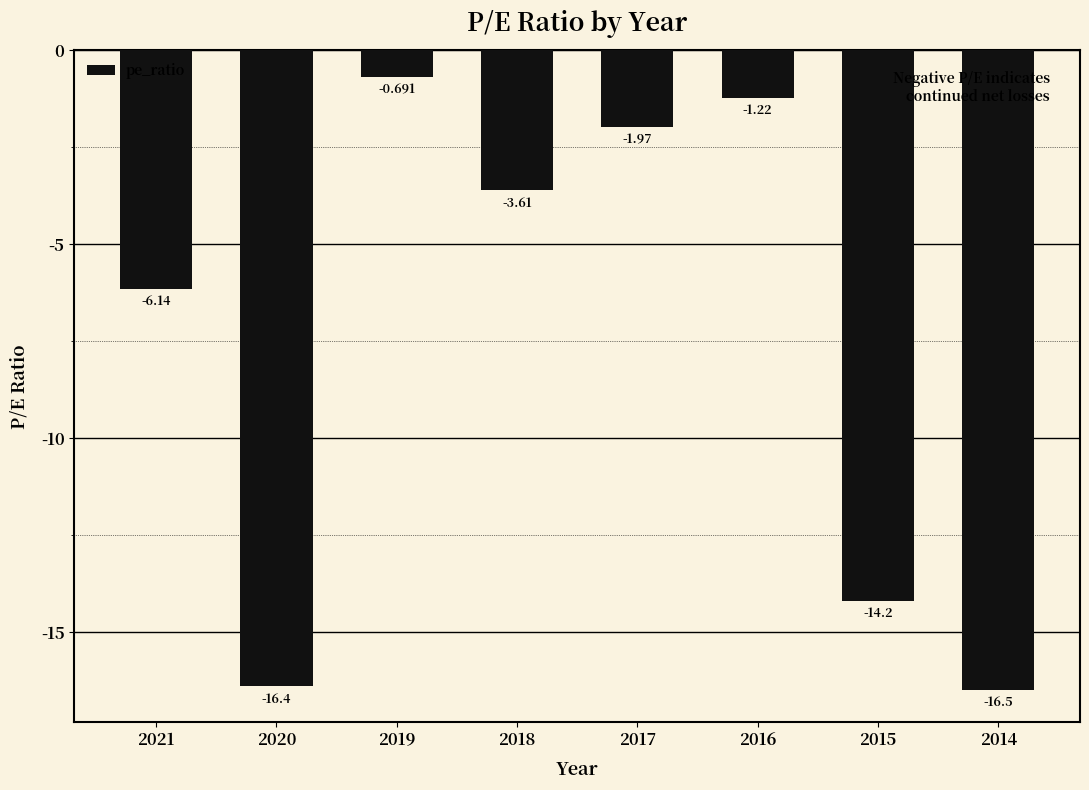

Count the number of categories in the chart.

8